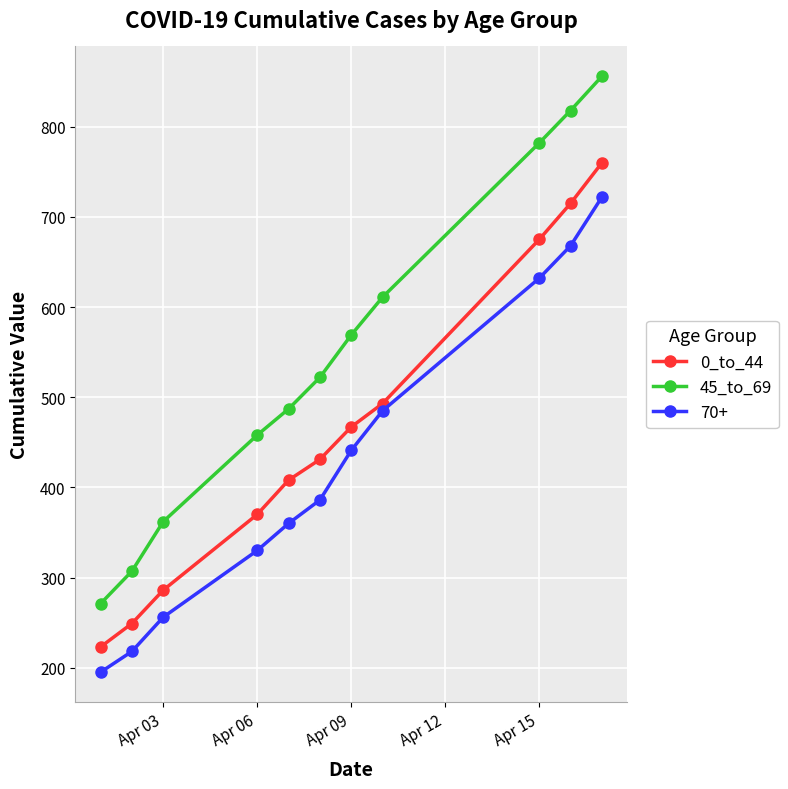

How many lines are shown in the chart?

3